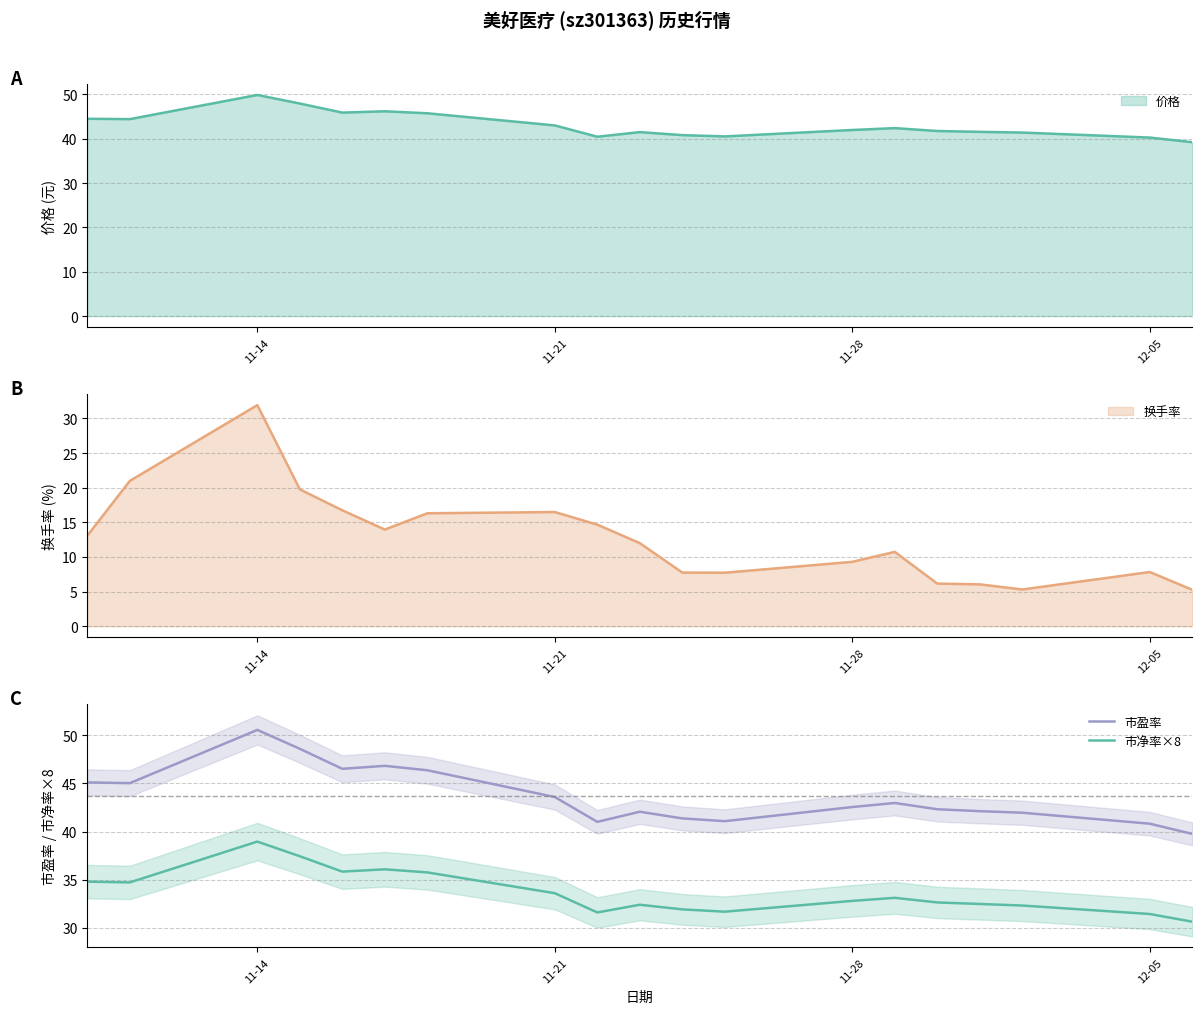

The value of 市盈率 at 6 is 24.4. True or false?

False